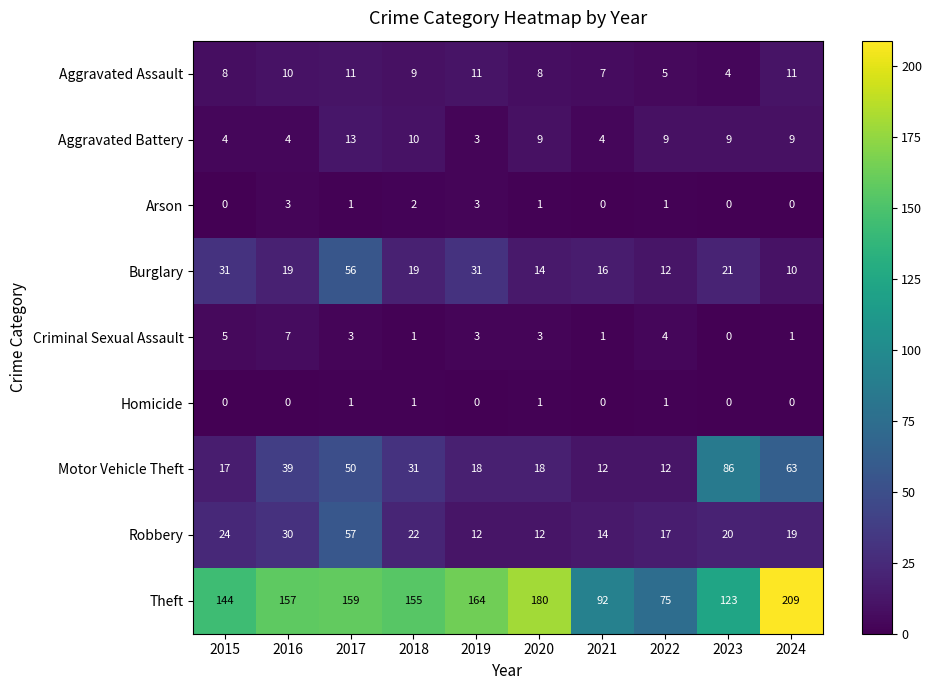

At which category is the sum across all series the highest?

2017